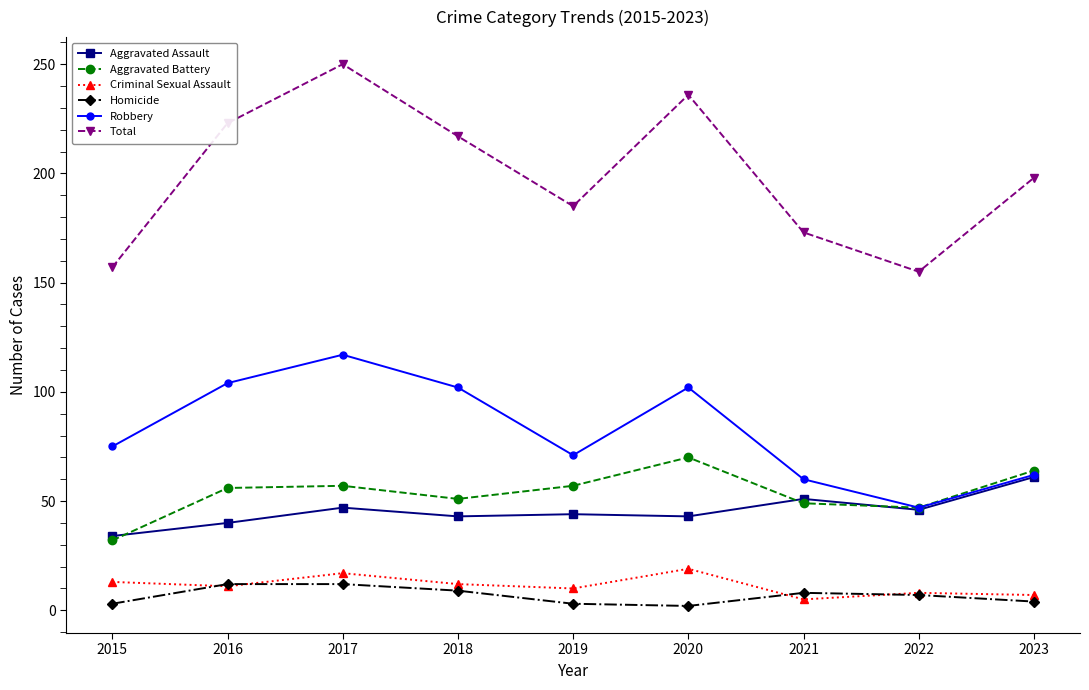

True or false: Aggravated Battery and Homicide intersect in this chart.

False